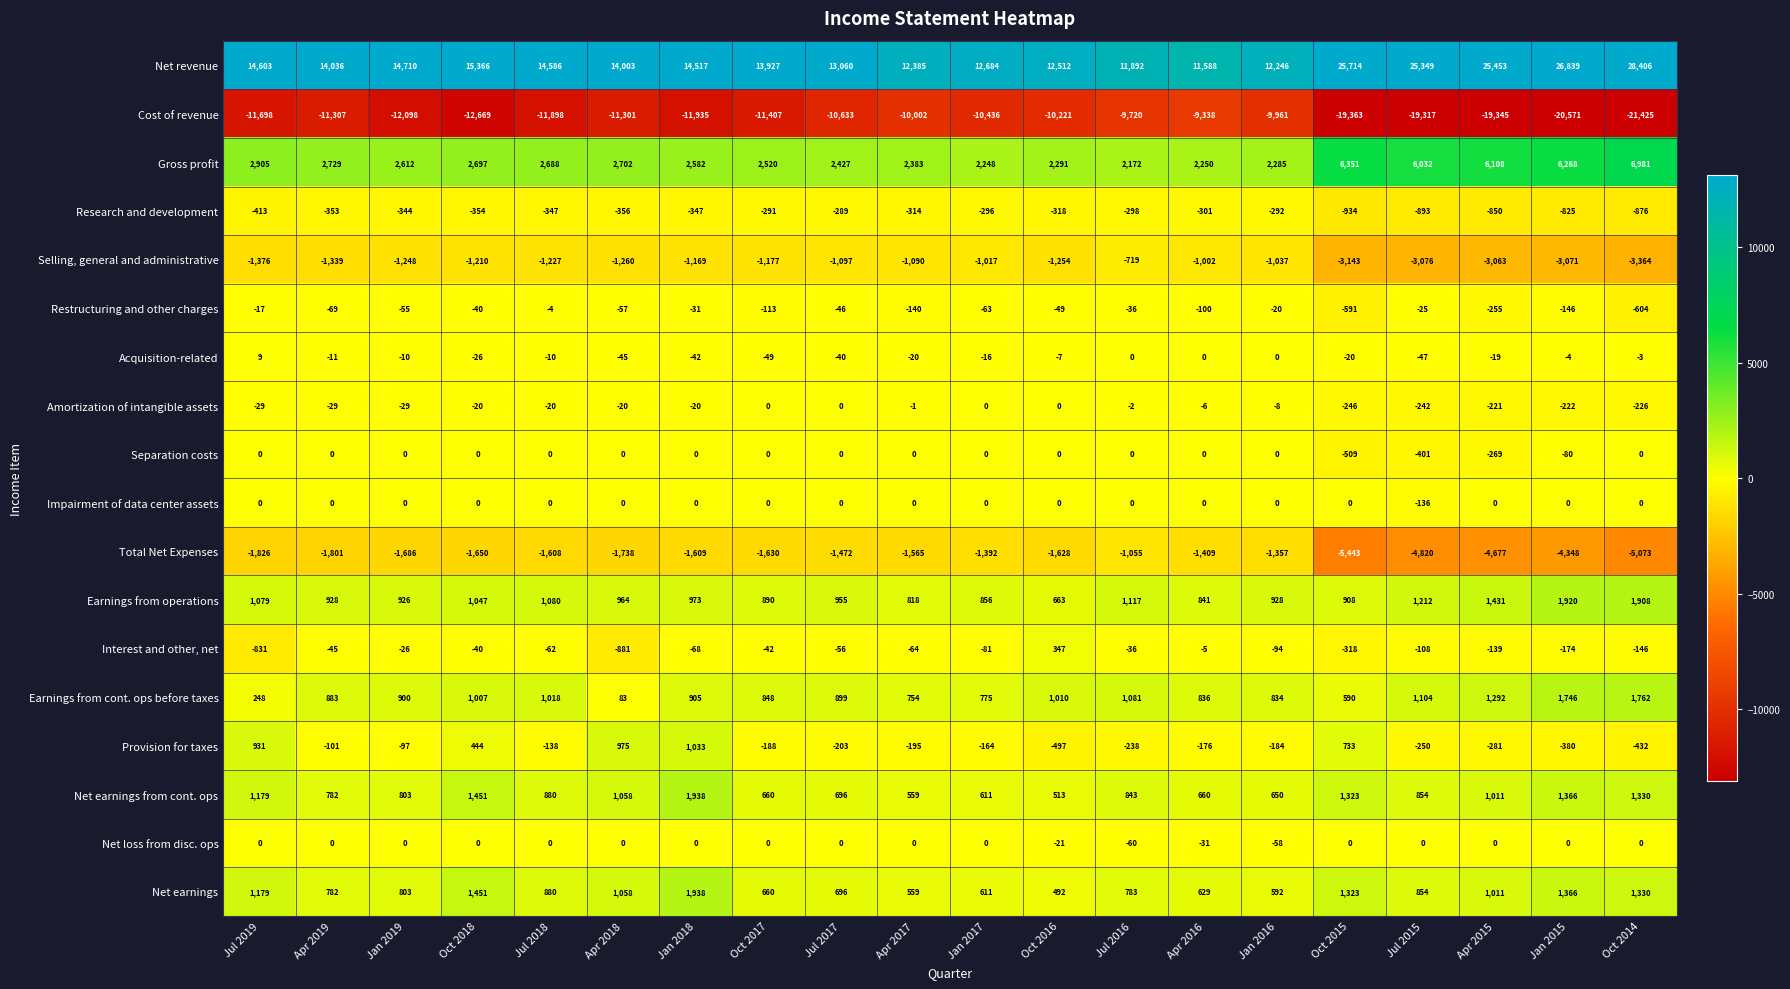

At which category is the sum across all series the highest?

Jan 2015